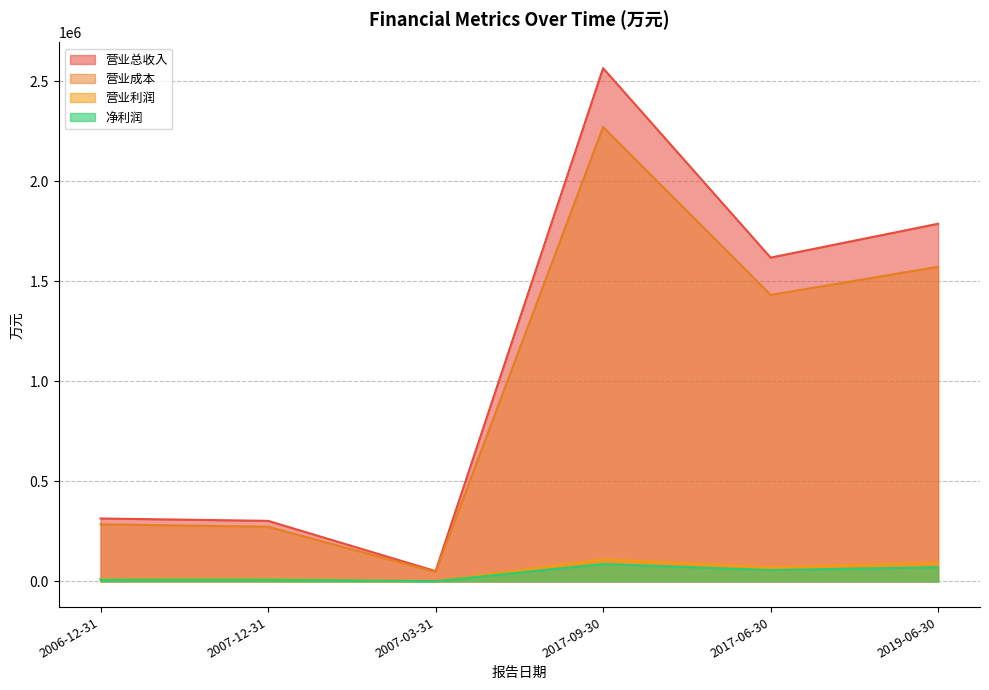

Reading left to right, list all the values displayed in this chart.

营业总收入: 314666	302946	51529	2566664	1619320	1788656
营业成本: 285655	273297	47476	2272661	1432582	1573590
营业利润: 12384	13292	2011	110365	70807	92859
净利润: 8475	8642	1331	87087	56717	71157